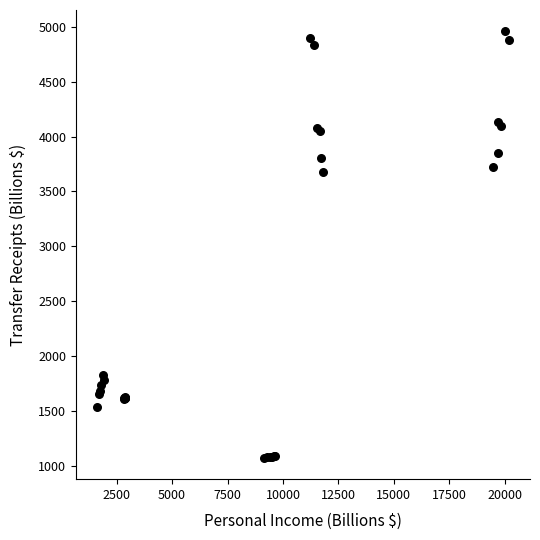

What Y value in the scatter plot is closest to 3016?

3676.8